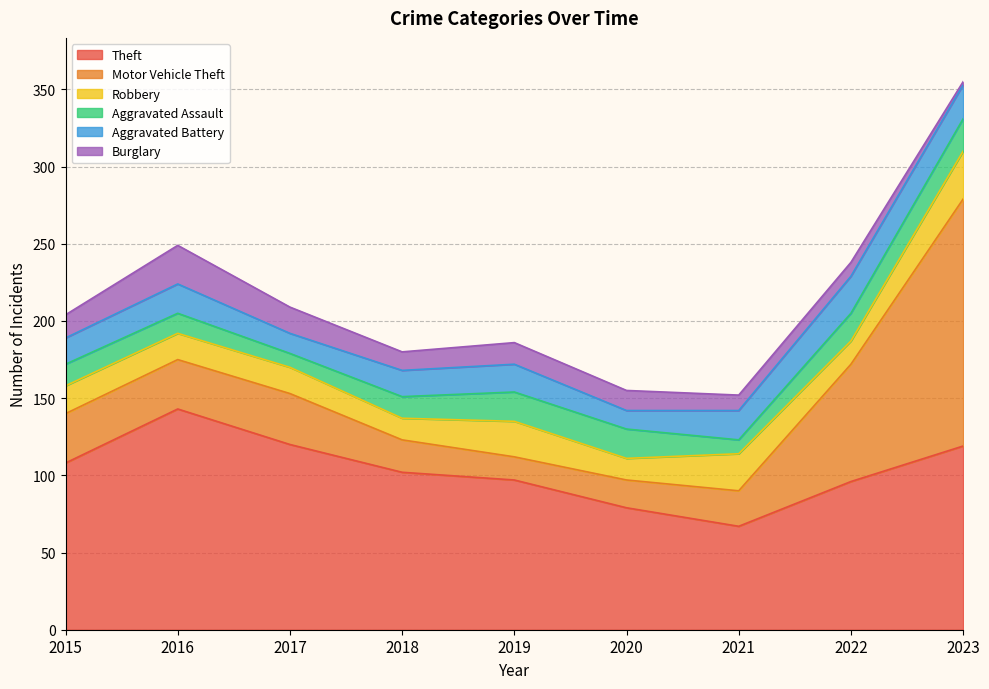

At which category does Robbery reach its first local valley?

2018